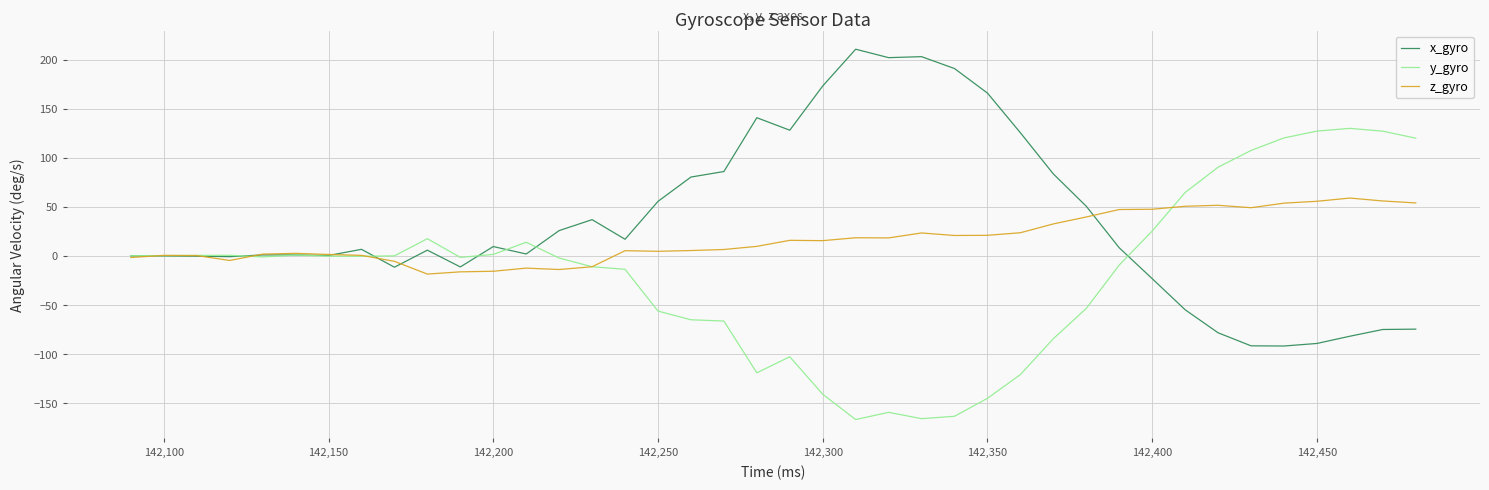

List the series in order of their overall mean, highest first.

x_gyro, z_gyro, y_gyro